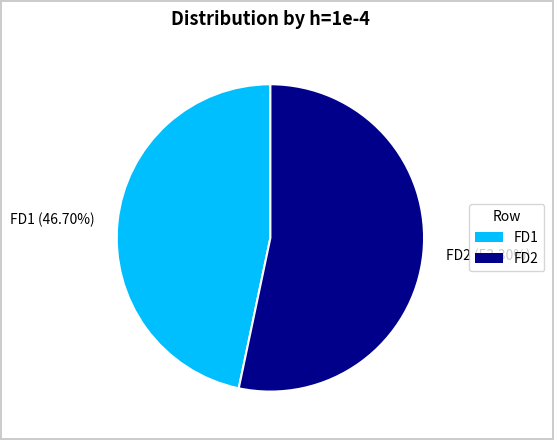

To the nearest percent, what is the difference between the largest and smallest slice percentages?

7%